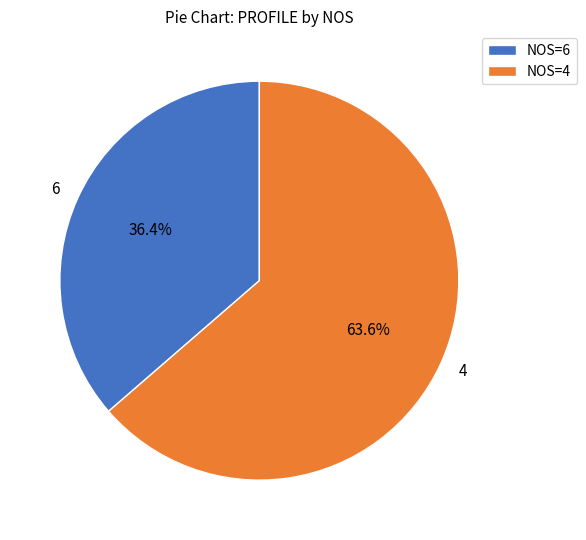

Rank the categories by value from highest to lowest.

4, 6